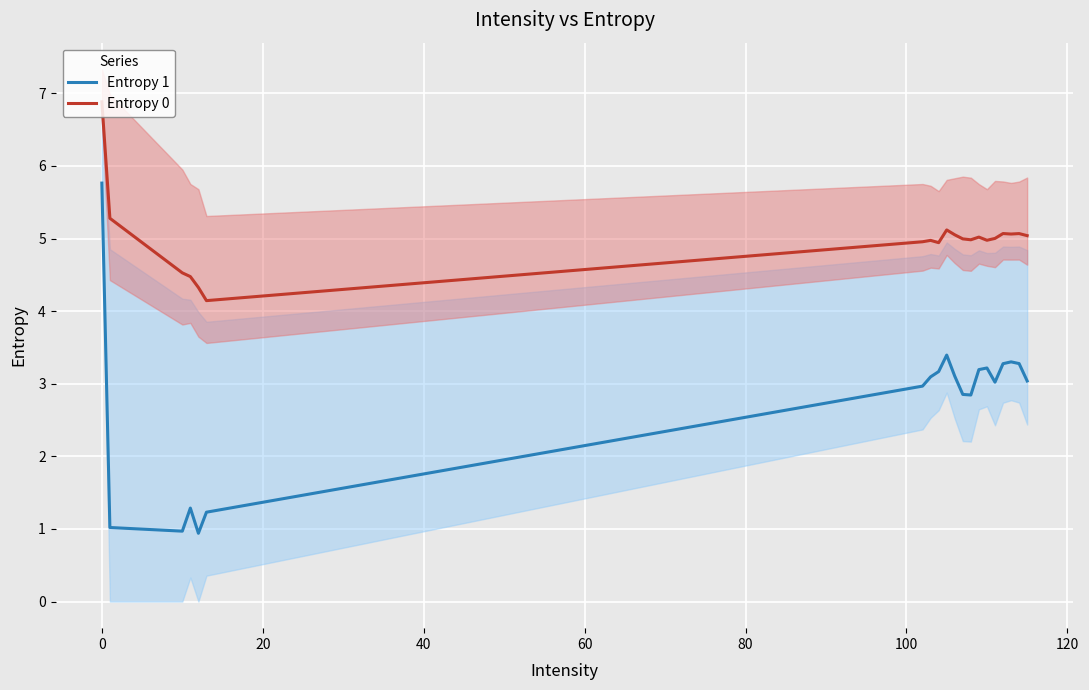

What is the minimum value for Entropy 0?

4.1